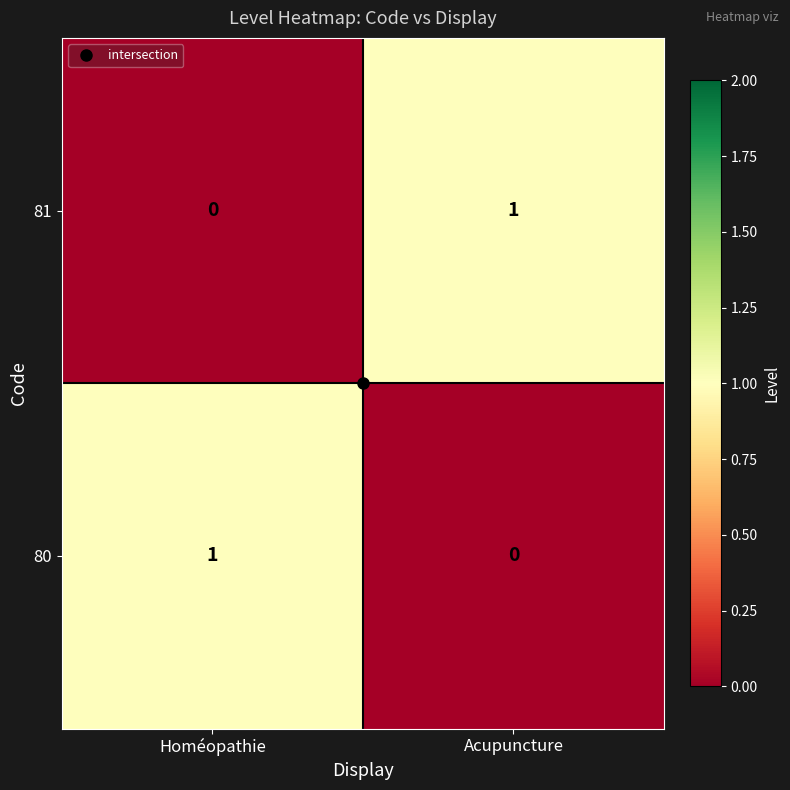

Is it true that 80 equals 1 at Homéopathie?

True